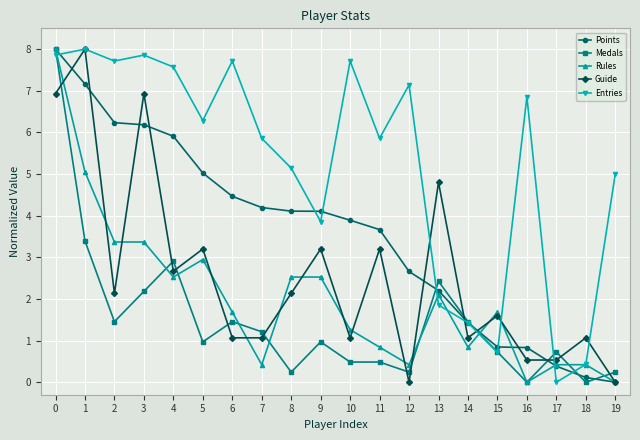

Where is the first local maximum for Guide?

1